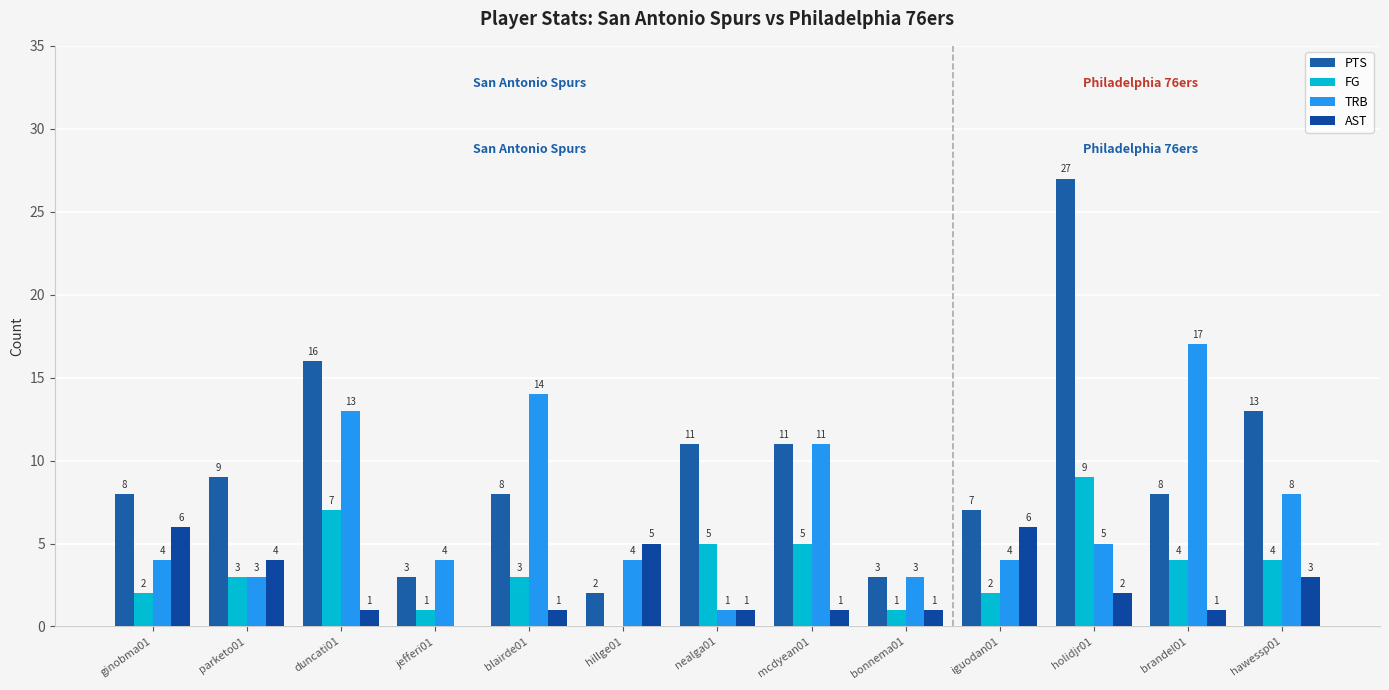

List the labels in order of PTS value, smallest first.

hillge01, jefferi01, bonnema01, iguodan01, ginobma01, blairde01, brandel01, parketo01, nealga01, mcdyean01, hawessp01, duncati01, holidjr01